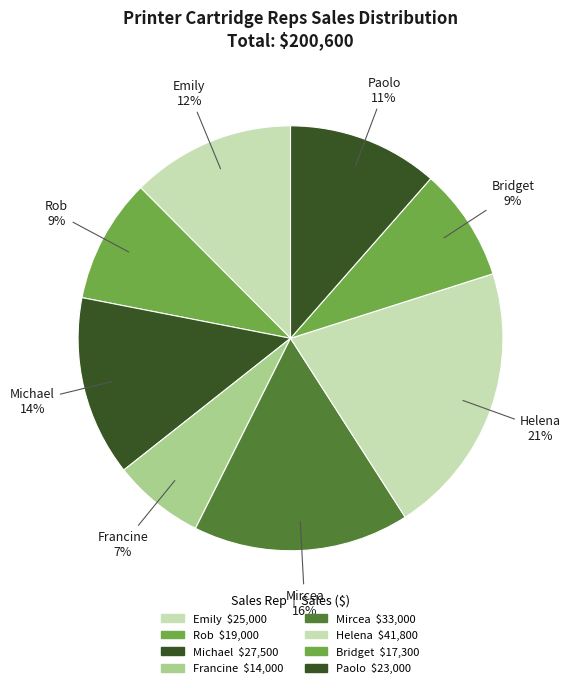

How many slices are in this pie chart?

8